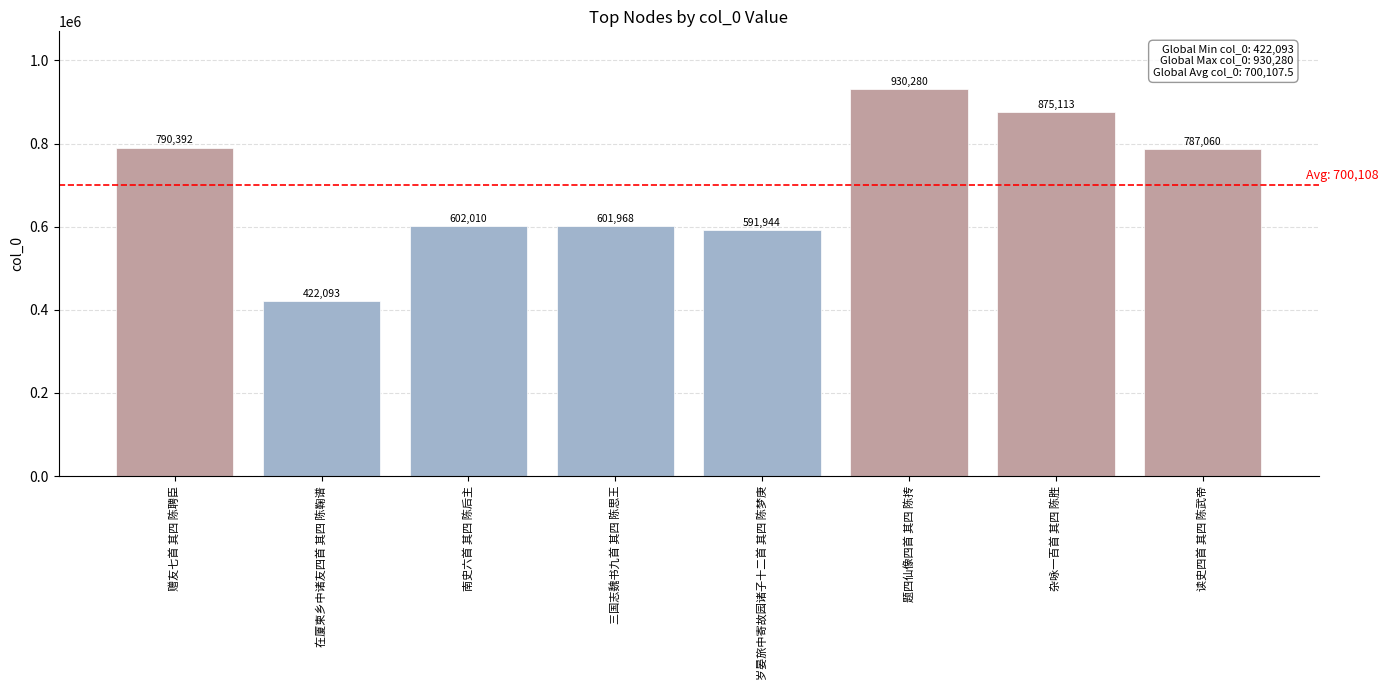

Which label corresponds to the largest value in the chart?

题四仙像四首 其四 陈抟